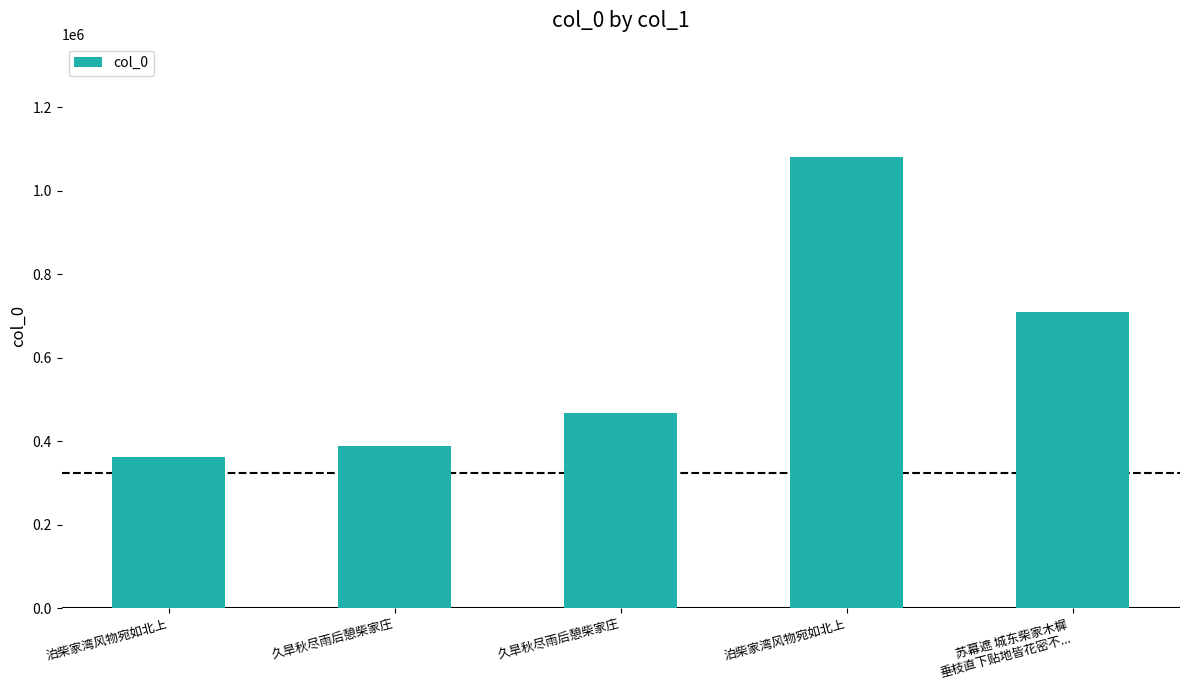

How many bars are there in total?

5